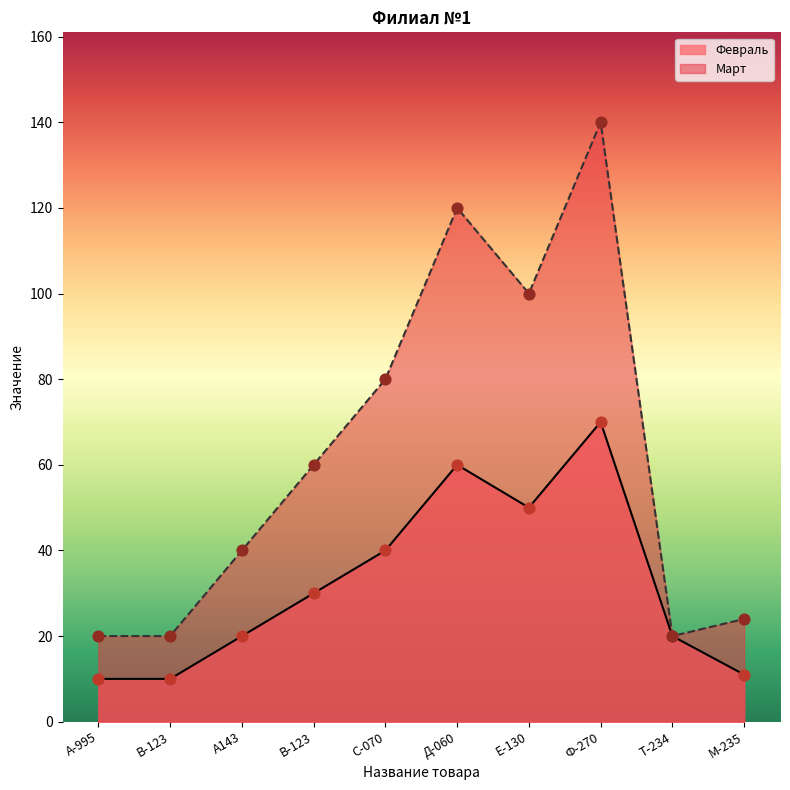

Is the value of Февраль at Т-234 greater than the value of Март at С-070?

No